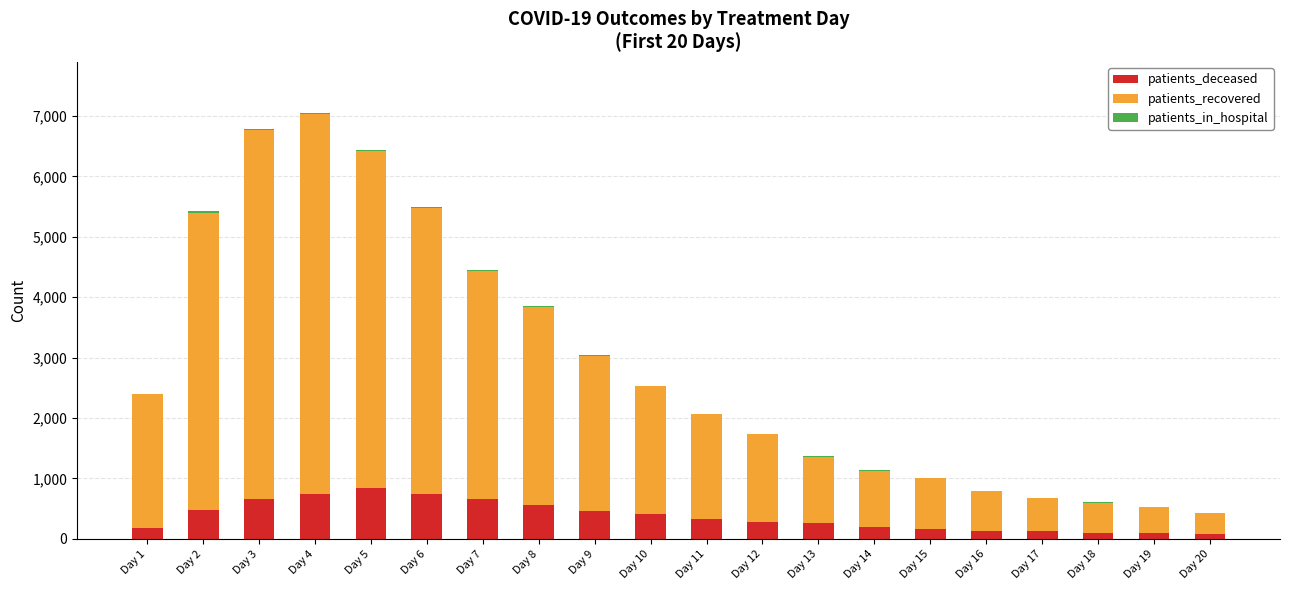

Where does the patients_in_hospital series first go above 8?

Day 2